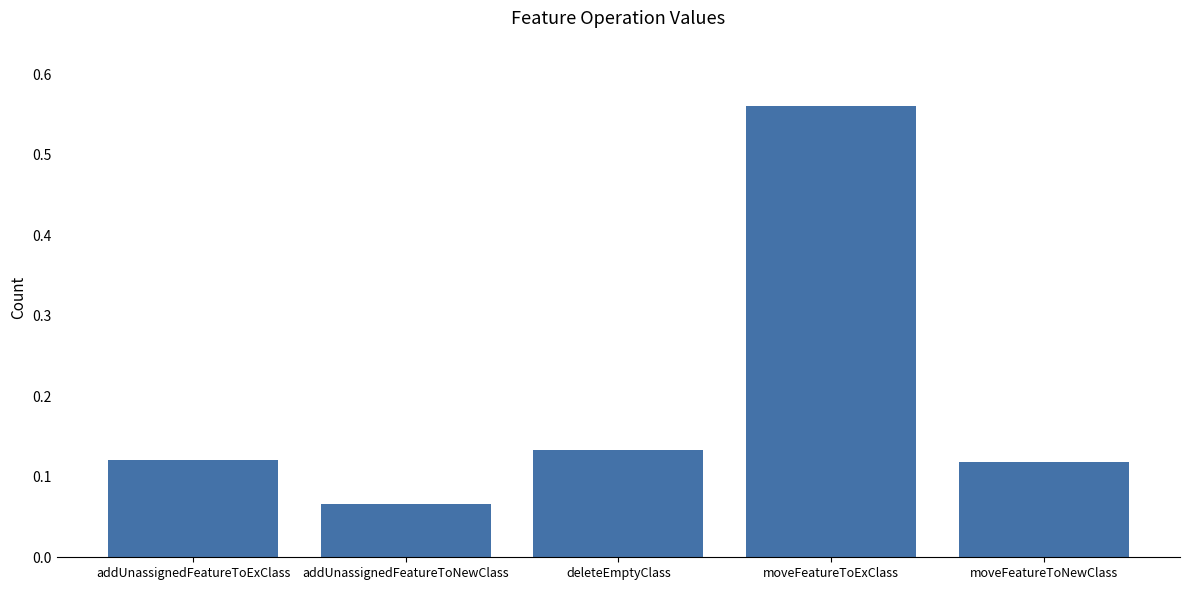

How many values are between 0 and 1?

5